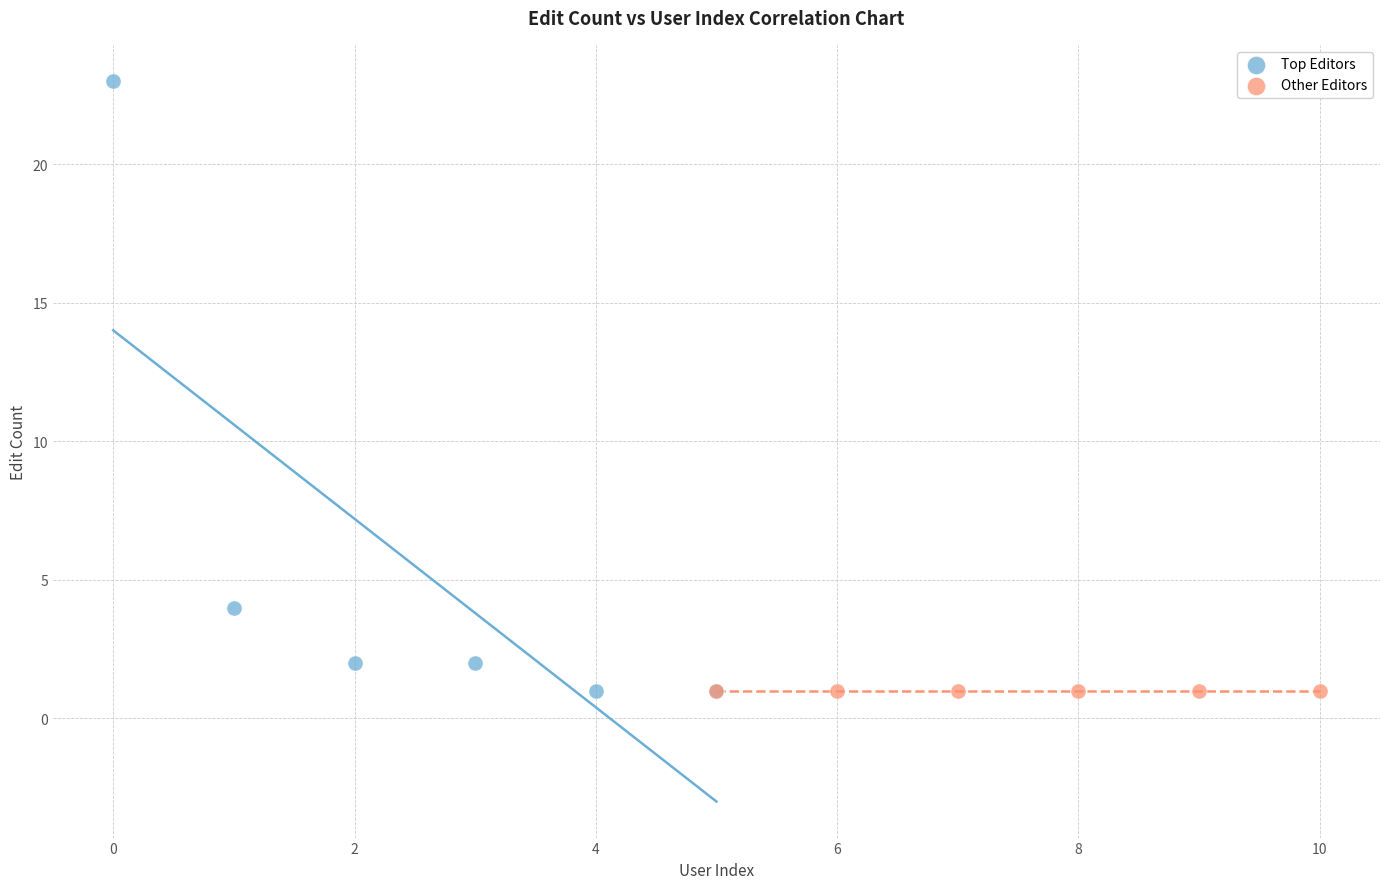

Which series contains the highest Y value?

Top Editors